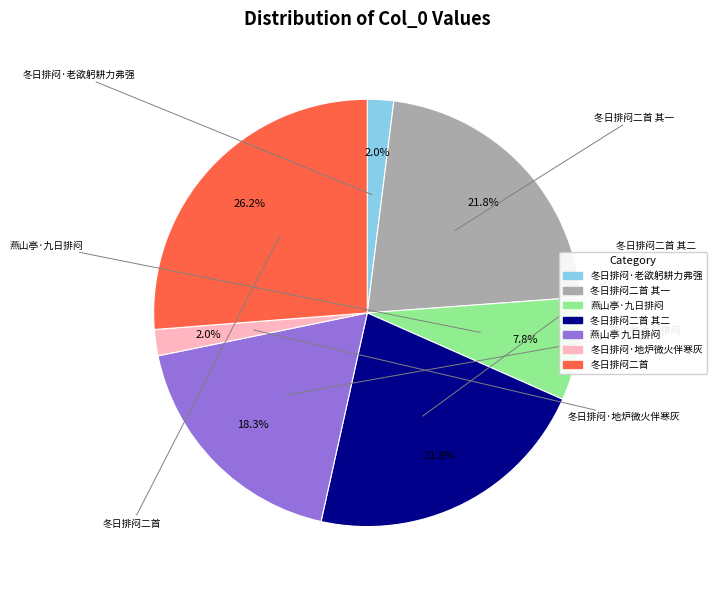

Does any single category account for the majority?

No